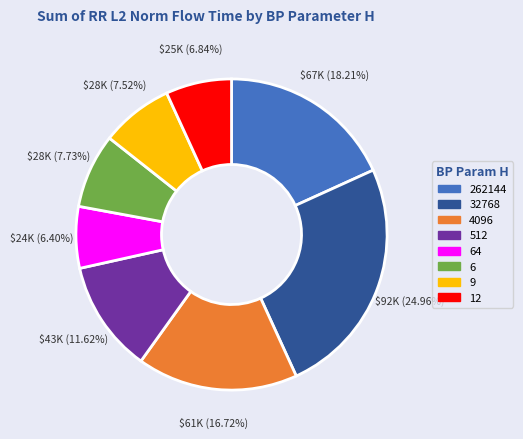

Does 64 represent more than half of the total?

No